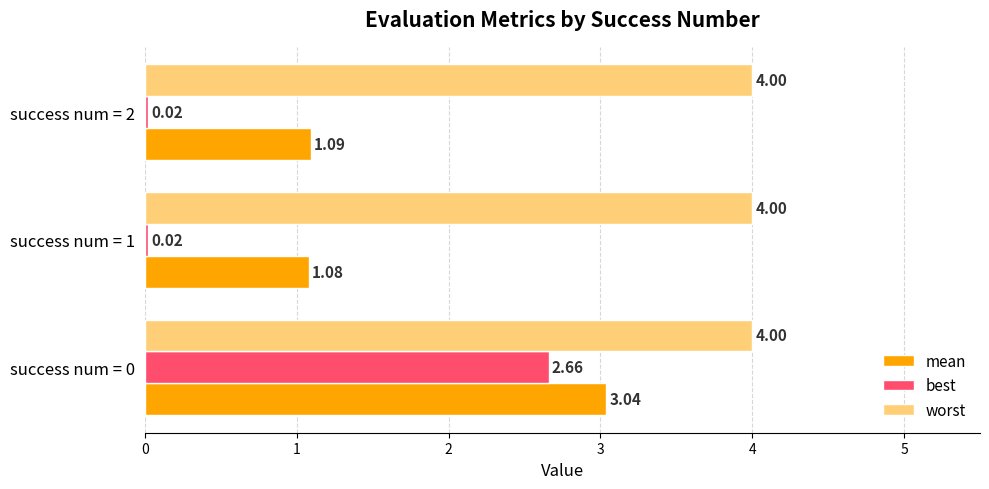

What is the spread (max minus min) of values at success num = 2?

4.0